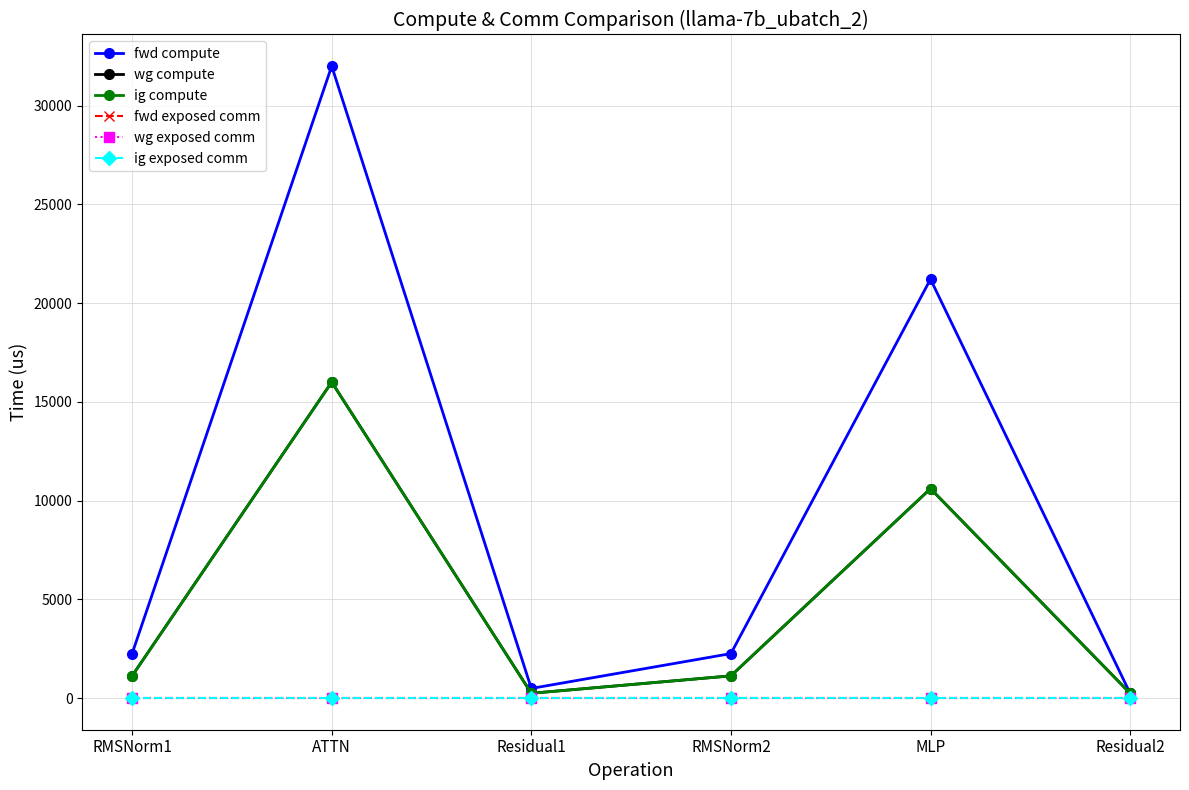

Does the chart have visible grid lines?

Yes